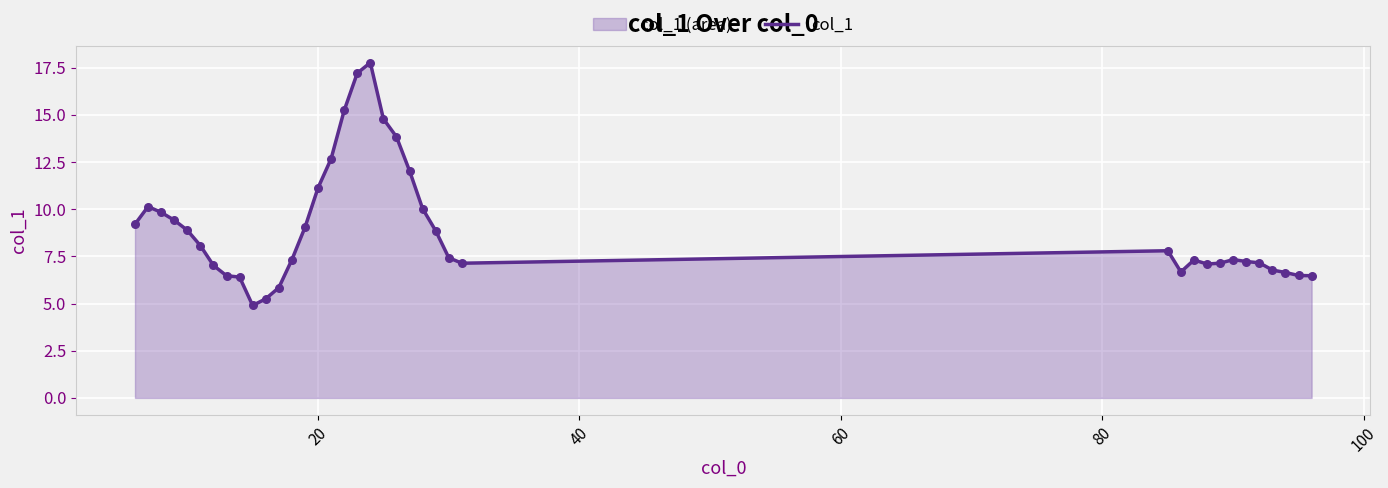

What is the minimum value shown in the chart?

4.9